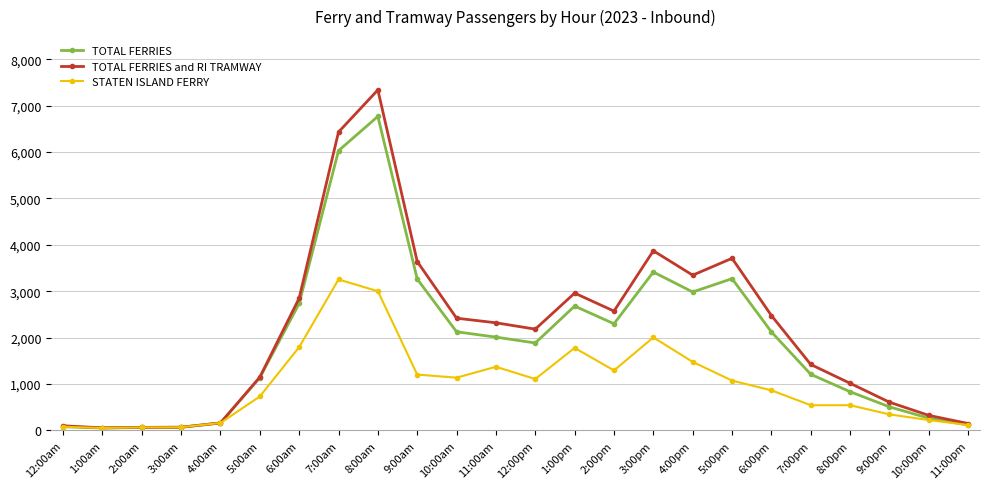

How many distinct data groups are displayed?

3